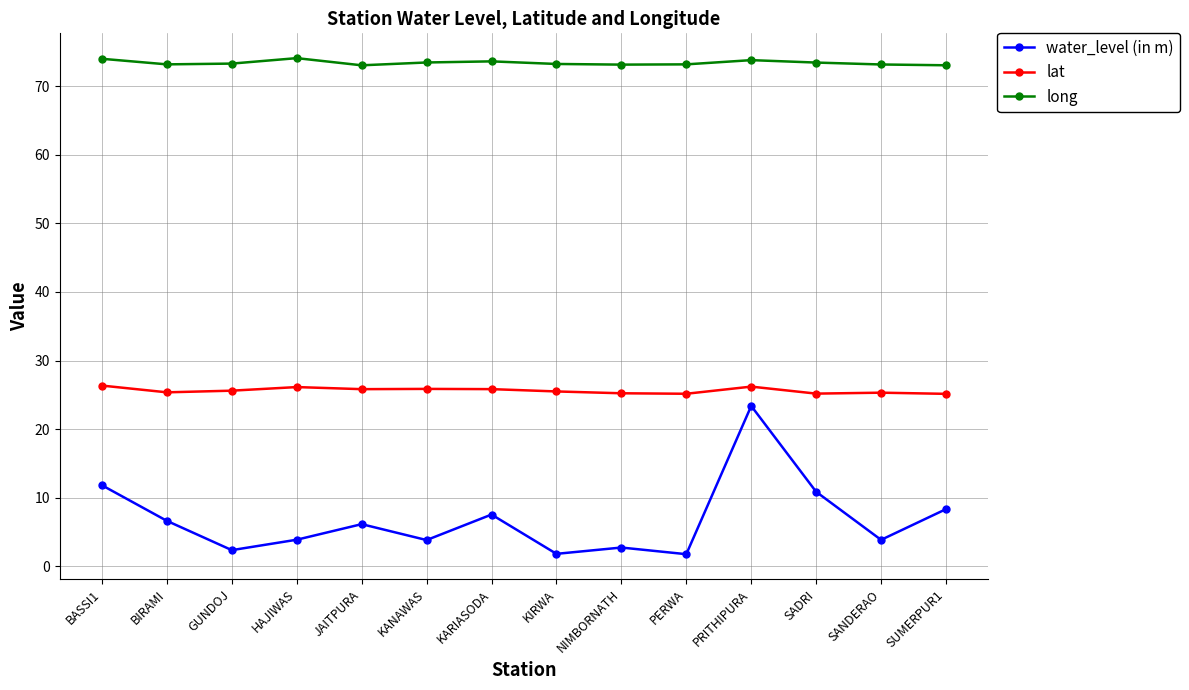

At which label is water_level (in m) closest to 12?

BASSI1